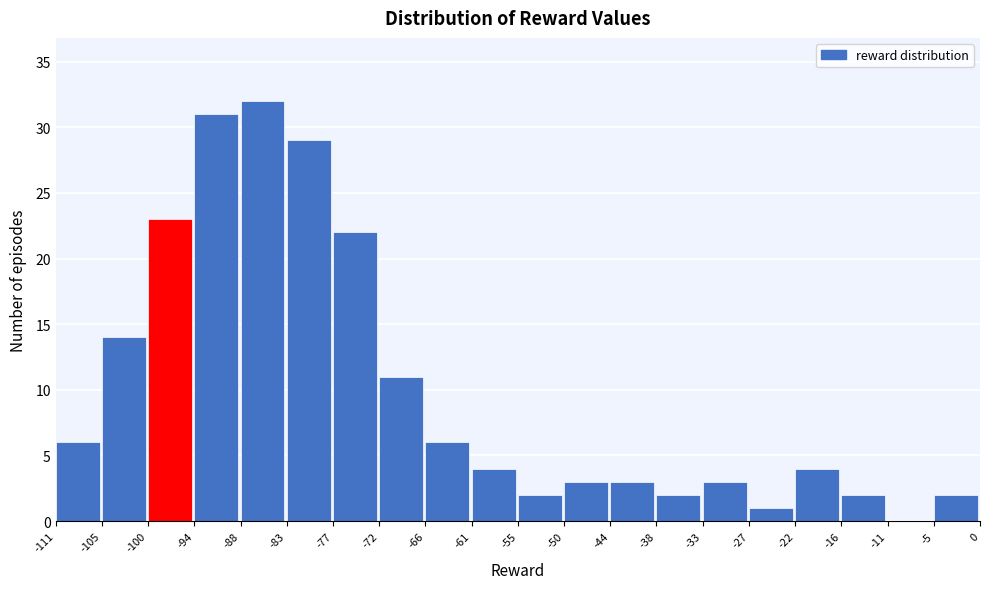

What is the height of the bar covering -94 to -88 on the x-axis? The values are not printed on the chart, so give them approximately, as read against the axis.

31